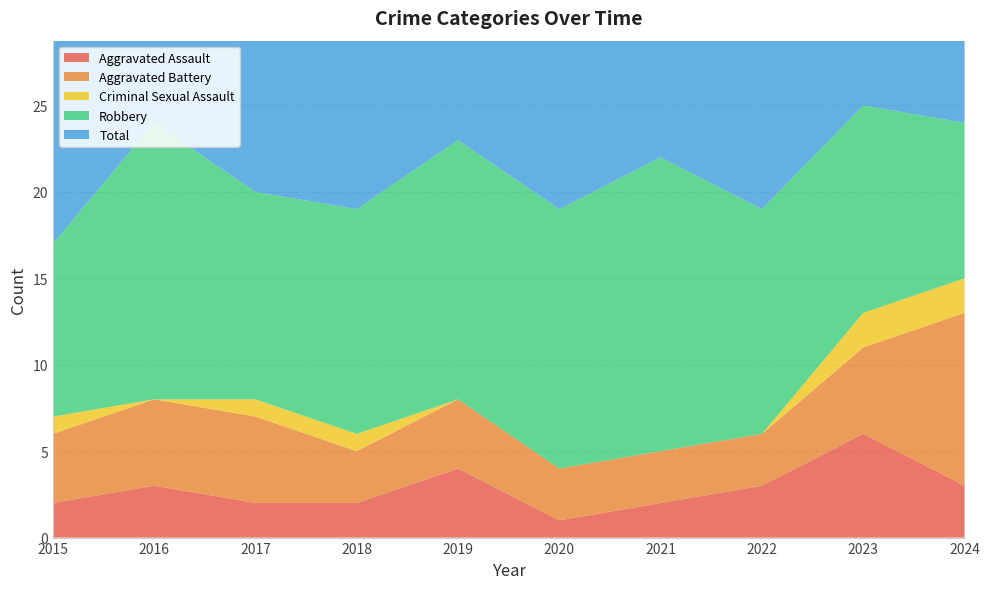

Reading right to left, extract all data points from this chart.

Aggravated Assault: 2024=3	2023=6	2022=3	2021=2	2020=1	2019=4	2018=2	2017=2	2016=3	2015=2
Aggravated Battery: 2024=10	2023=5	2022=3	2021=3	2020=3	2019=4	2018=3	2017=5	2016=5	2015=4
Criminal Sexual Assault: 2024=2	2023=2	2022=0	2021=0	2020=0	2019=0	2018=1	2017=1	2016=0	2015=1
Robbery: 2024=9	2023=12	2022=13	2021=17	2020=15	2019=15	2018=13	2017=12	2016=16	2015=10
Total: 2024=24	2023=25	2022=19	2021=22	2020=19	2019=23	2018=19	2017=20	2016=24	2015=17